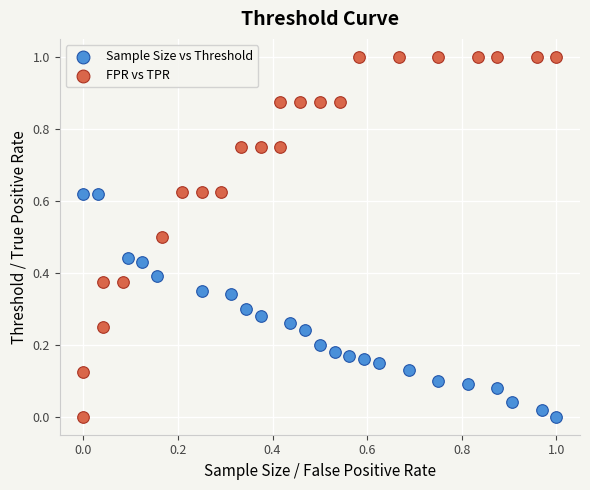

Which series reaches the maximum Y coordinate?

FPR vs TPR